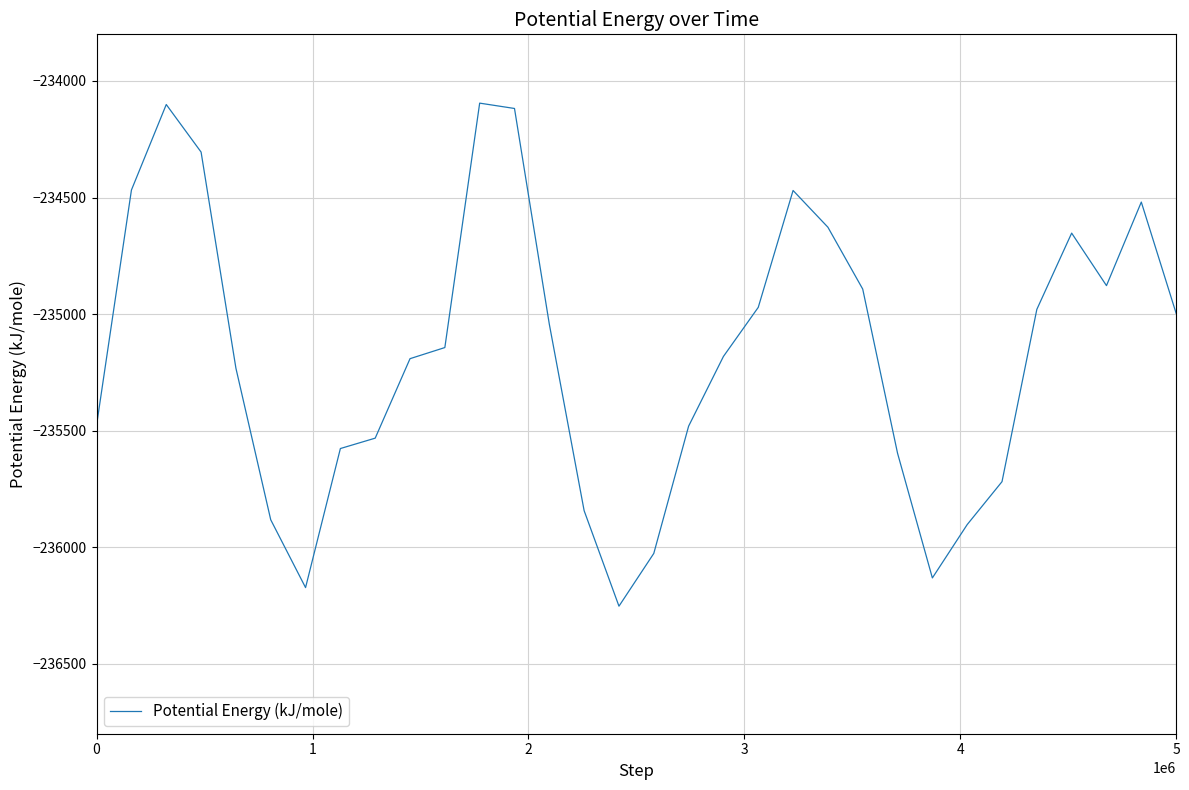

What is the minimum value shown in the chart?

-236252.9